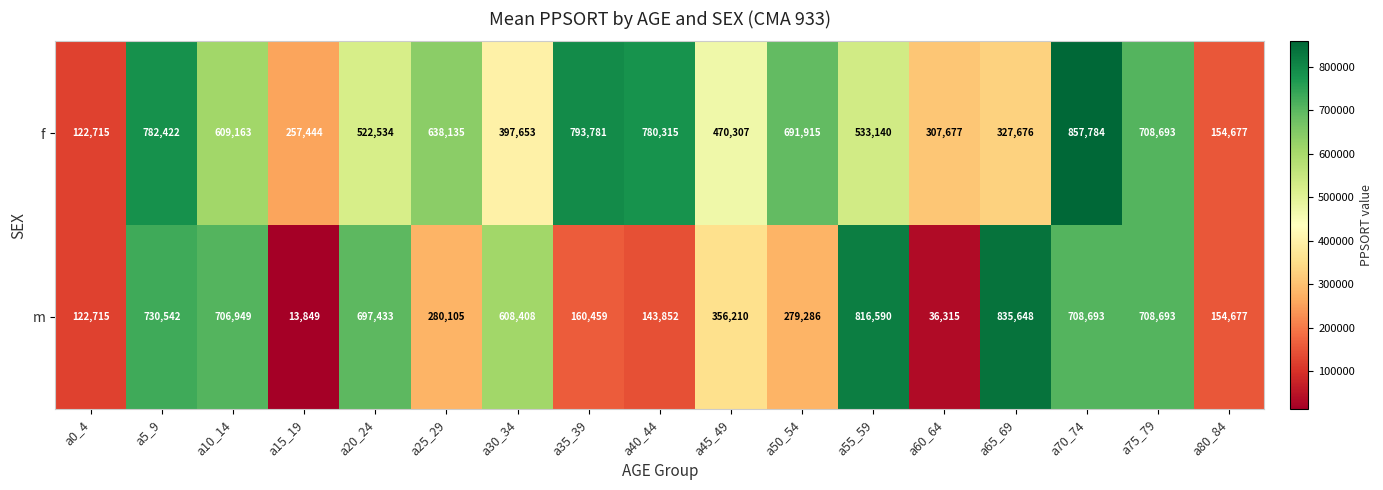

What is the sum of all f values?

8956031